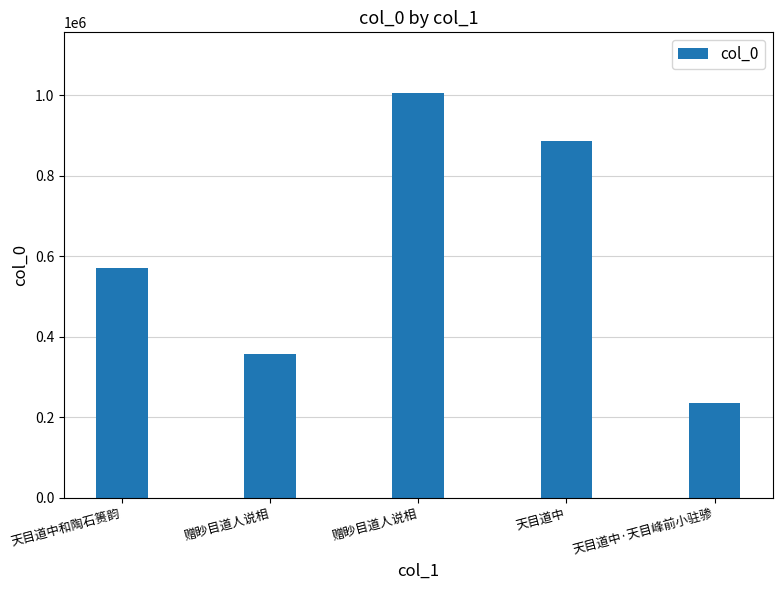

Reading left to right, what are all the values shown in this chart?

571784	356229	1006049	887946	235268